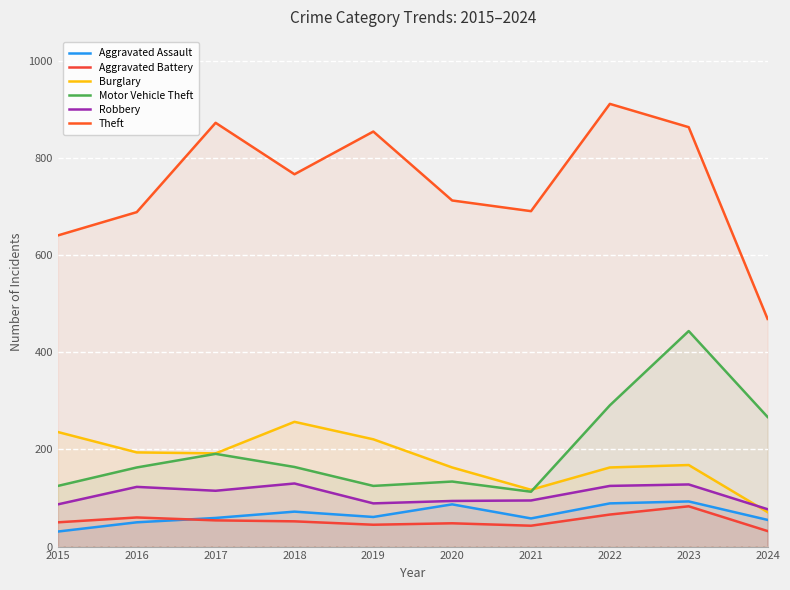

Reading right to left, extract all data points from this chart.

Aggravated Assault: 2024=55	2023=93	2022=89	2021=58	2020=87	2019=61	2018=72	2017=59	2016=50	2015=31
Aggravated Battery: 2024=32	2023=83	2022=66	2021=43	2020=48	2019=45	2018=52	2017=54	2016=60	2015=50
Burglary: 2024=71	2023=168	2022=163	2021=117	2020=163	2019=221	2018=257	2017=192	2016=194	2015=236
Motor Vehicle Theft: 2024=267	2023=444	2022=291	2021=113	2020=134	2019=125	2018=164	2017=191	2016=163	2015=125
Robbery: 2024=77	2023=128	2022=125	2021=95	2020=94	2019=89	2018=130	2017=115	2016=123	2015=87
Theft: 2024=469	2023=864	2022=912	2021=691	2020=713	2019=855	2018=767	2017=873	2016=689	2015=641